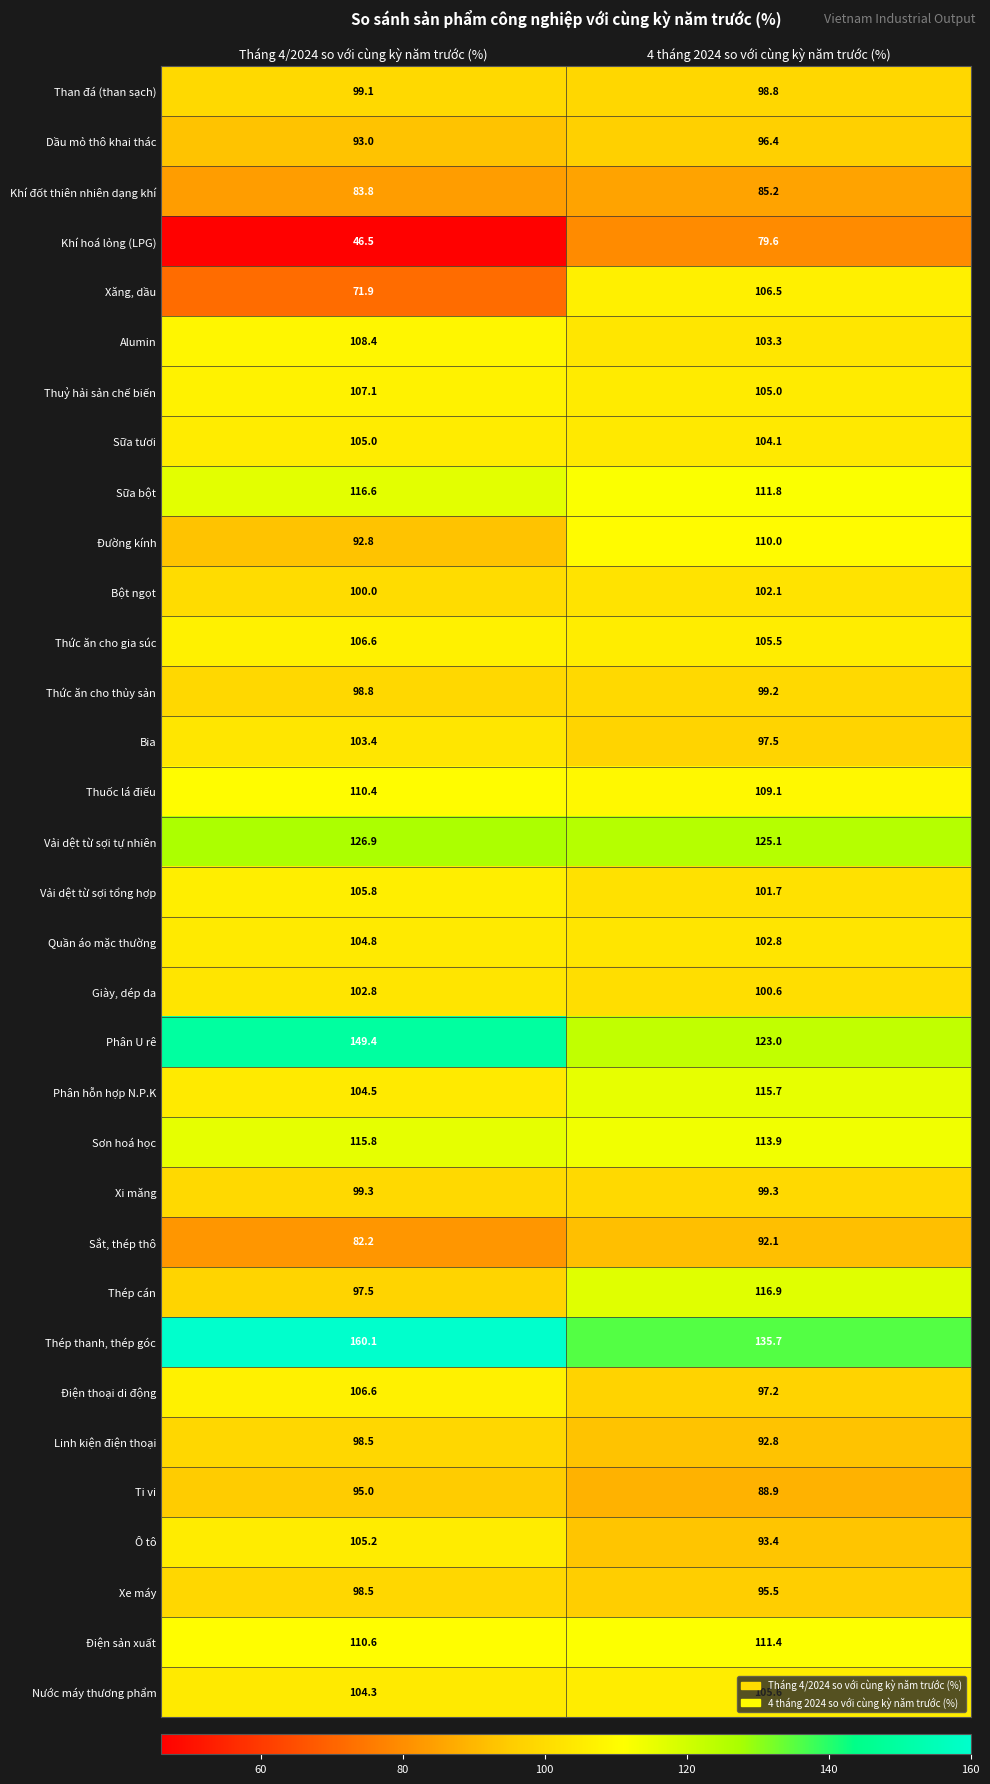

At which category is the sum across all series the highest?

4 tháng 2024 so với cùng kỳ năm trước (%)